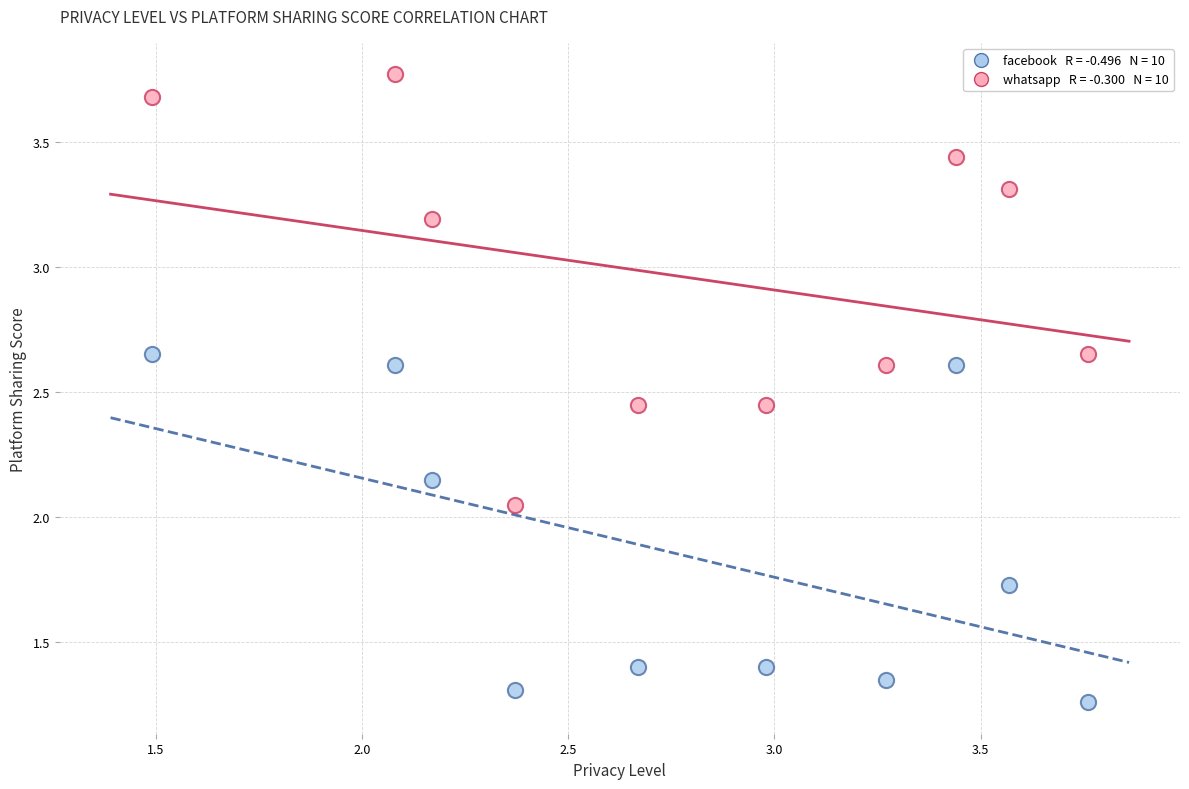

Across all data points, what is the range of X values (max minus min)?

2.3